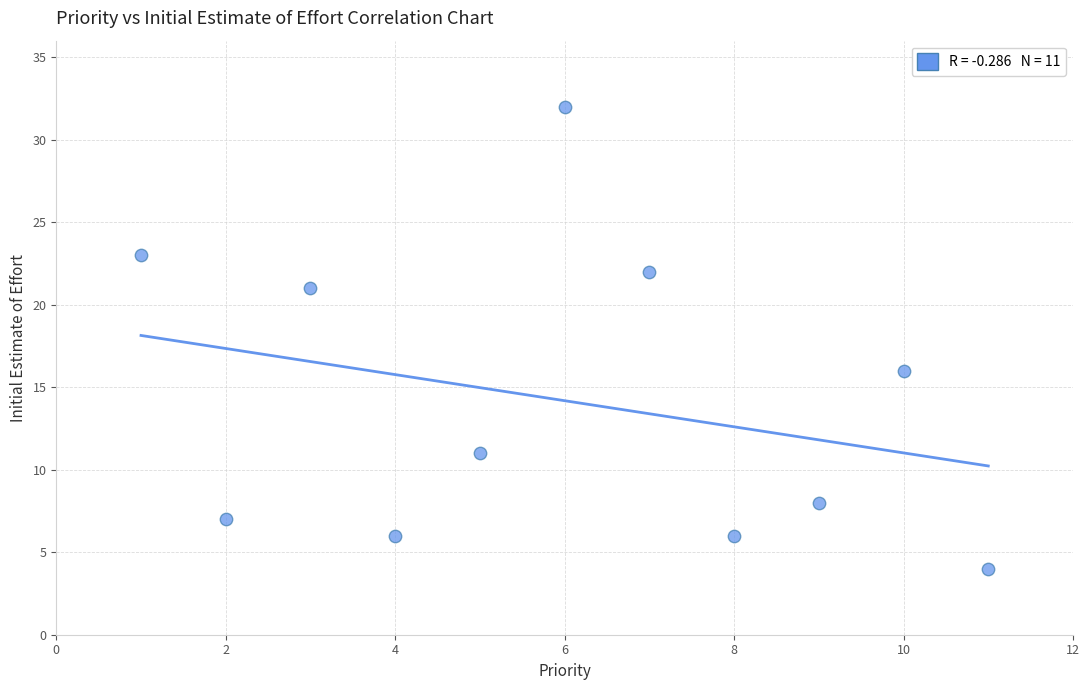

What Y value in the scatter plot is closest to 18?

16